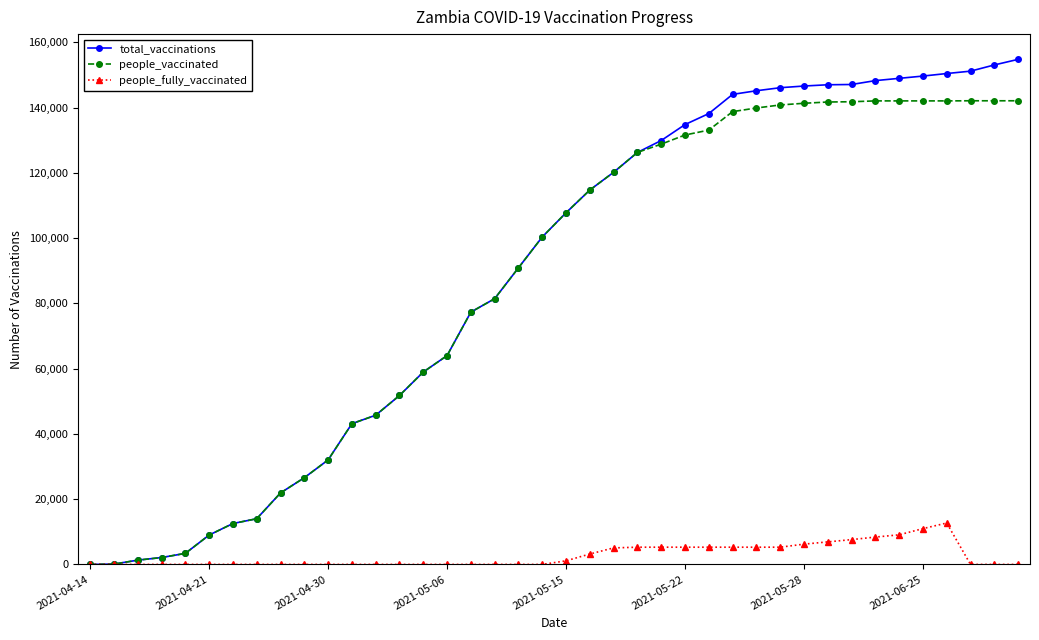

True or false: people_fully_vaccinated has more than 0 interior local peaks.

True